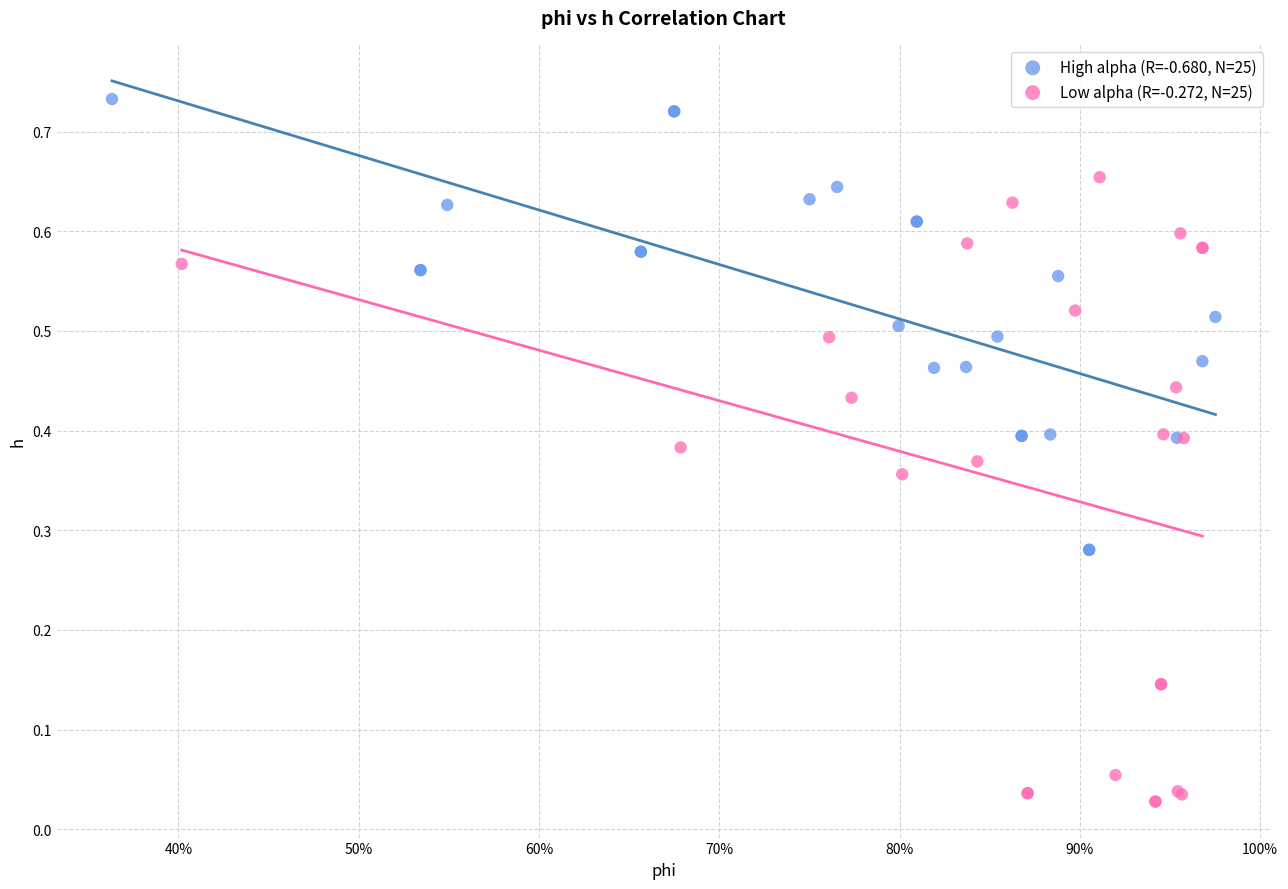

What are all the series names shown in the legend?

High alpha (R=-0.680, N=25), Low alpha (R=-0.272, N=25)